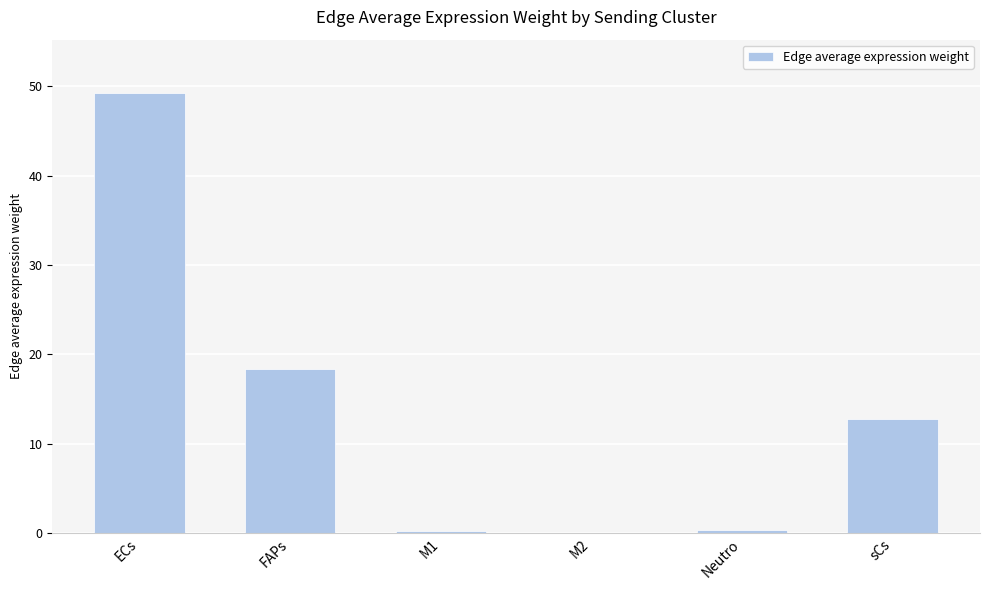

Where is the data nearest to the value 24?

FAPs